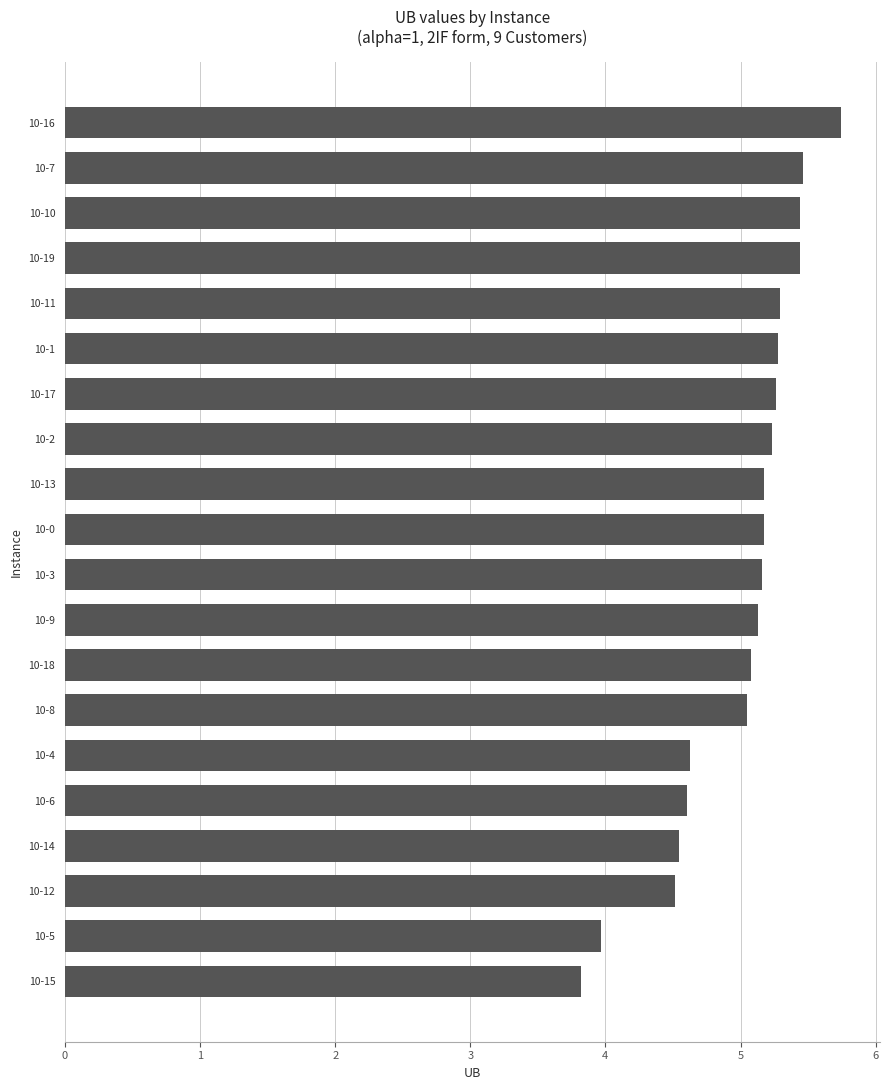

What is the greatest value displayed?

5.7